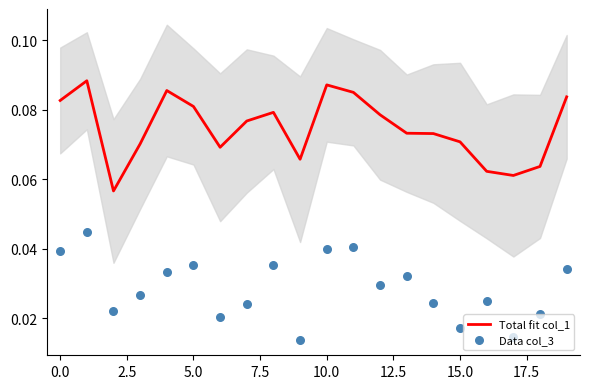

What are all the series names shown in the legend?

Total fit col_1, Data col_3